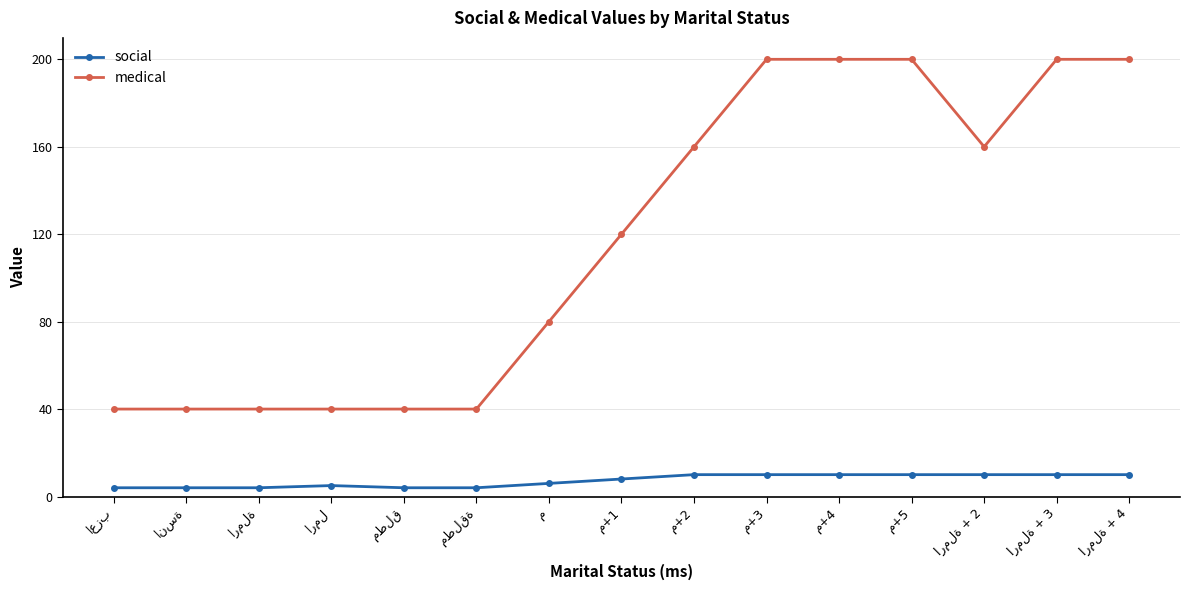

What is the value of the medical point at the 1st from the left?

40